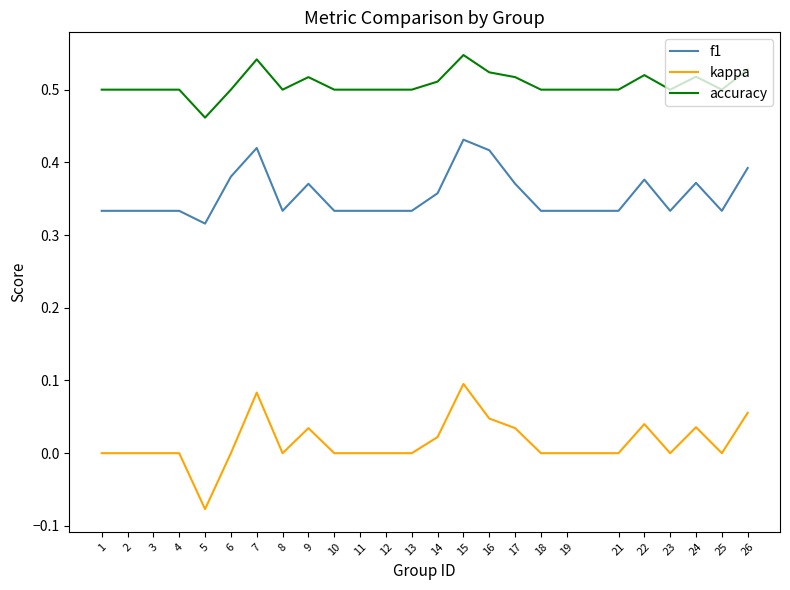

What is the total value across all series at 10?

0.8